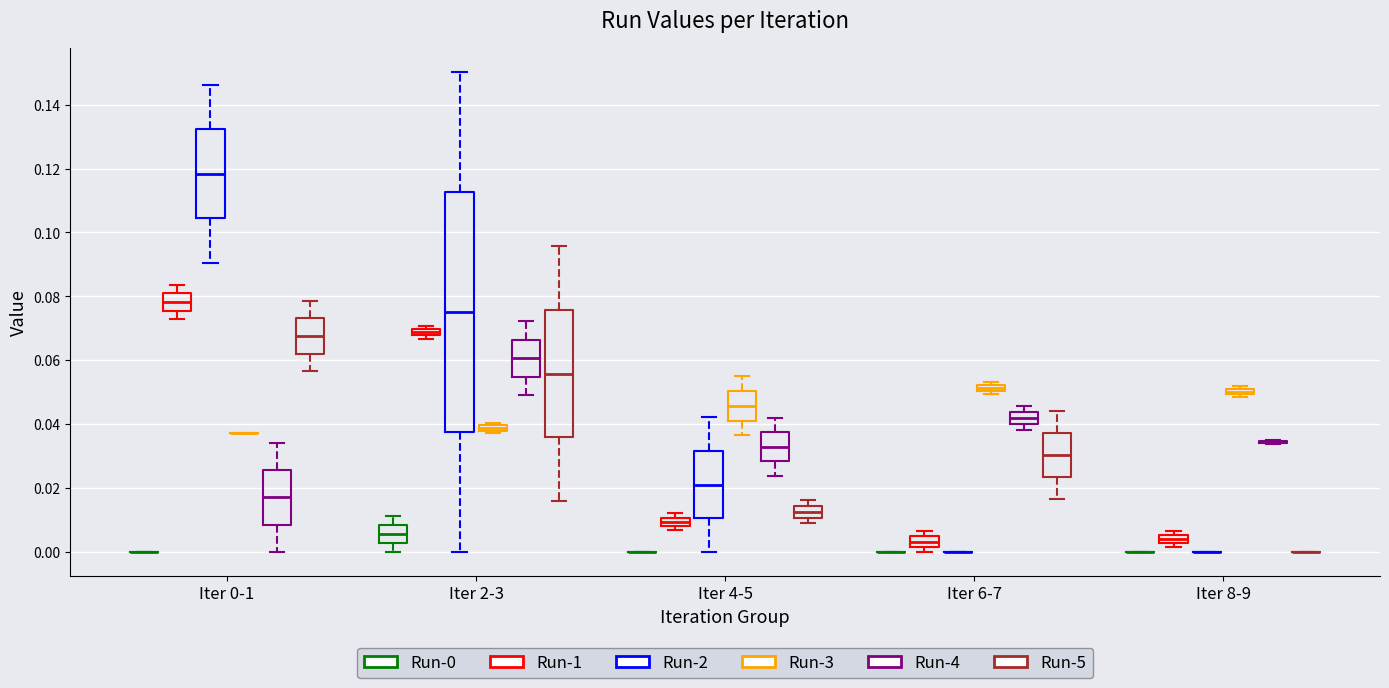

Comparing the boxes themselves (not the whiskers), which one is the tallest?

Iter 2-3 (Run-2)